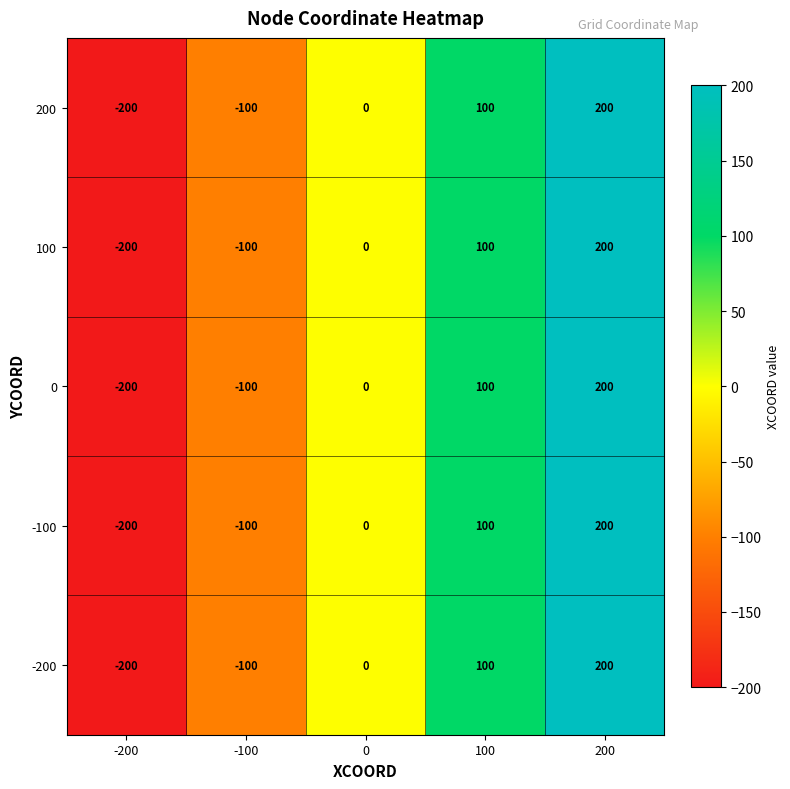

How many -100 values are between -100 and 100?

3